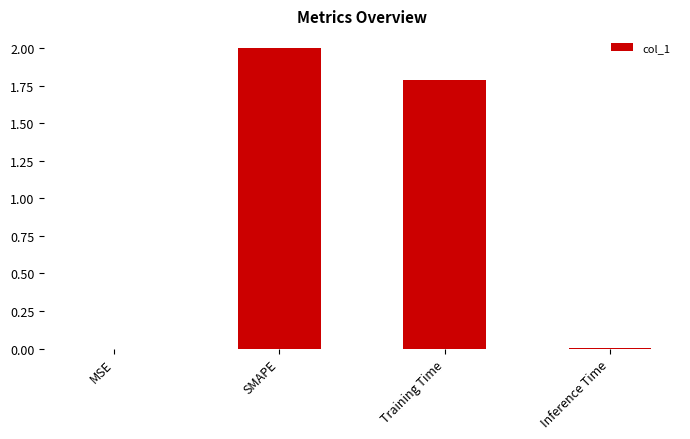

Which has a higher value, Training Time or MSE?

Training Time